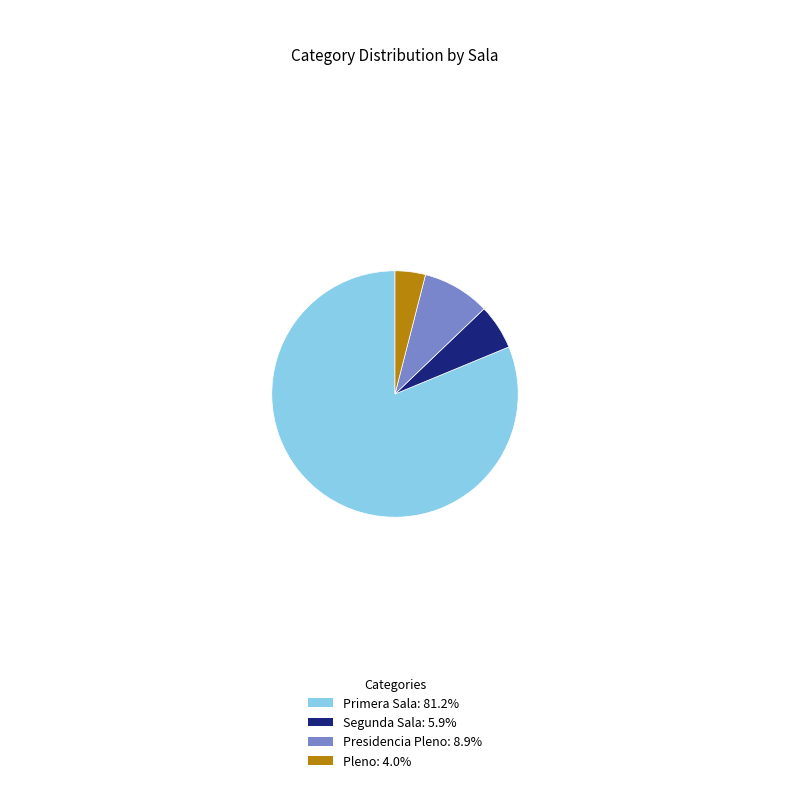

How many segments does this pie chart have?

4